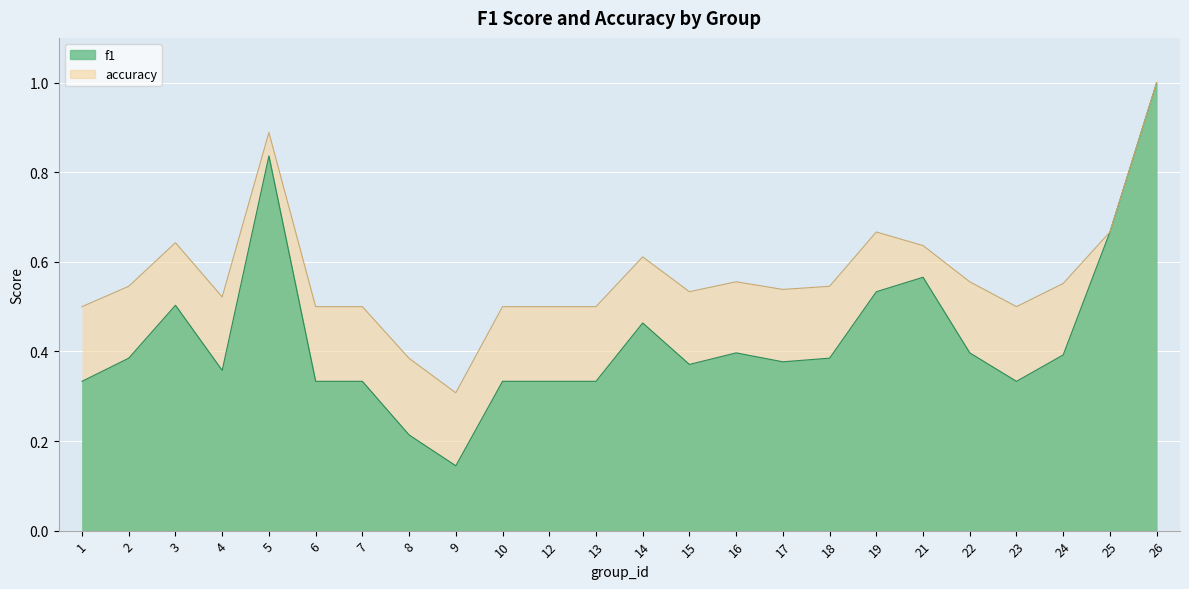

Which has a higher value, 2 or 12?

2